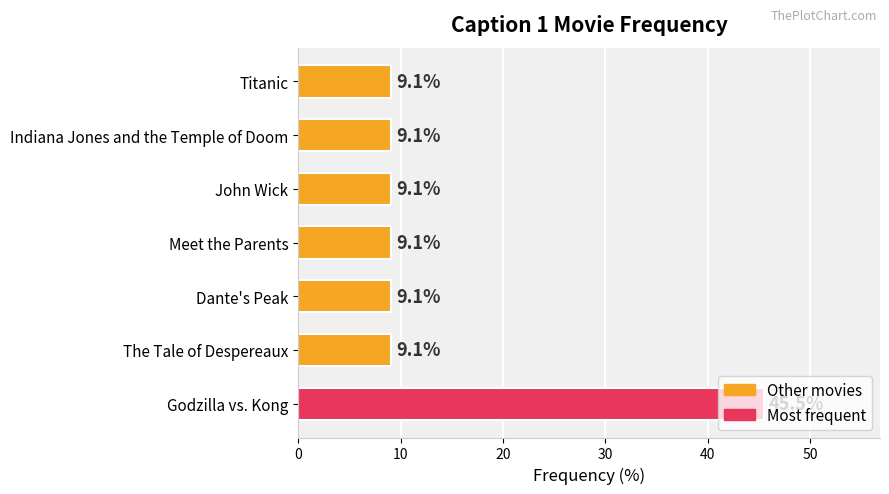

Read the value at Titanic.

9.1